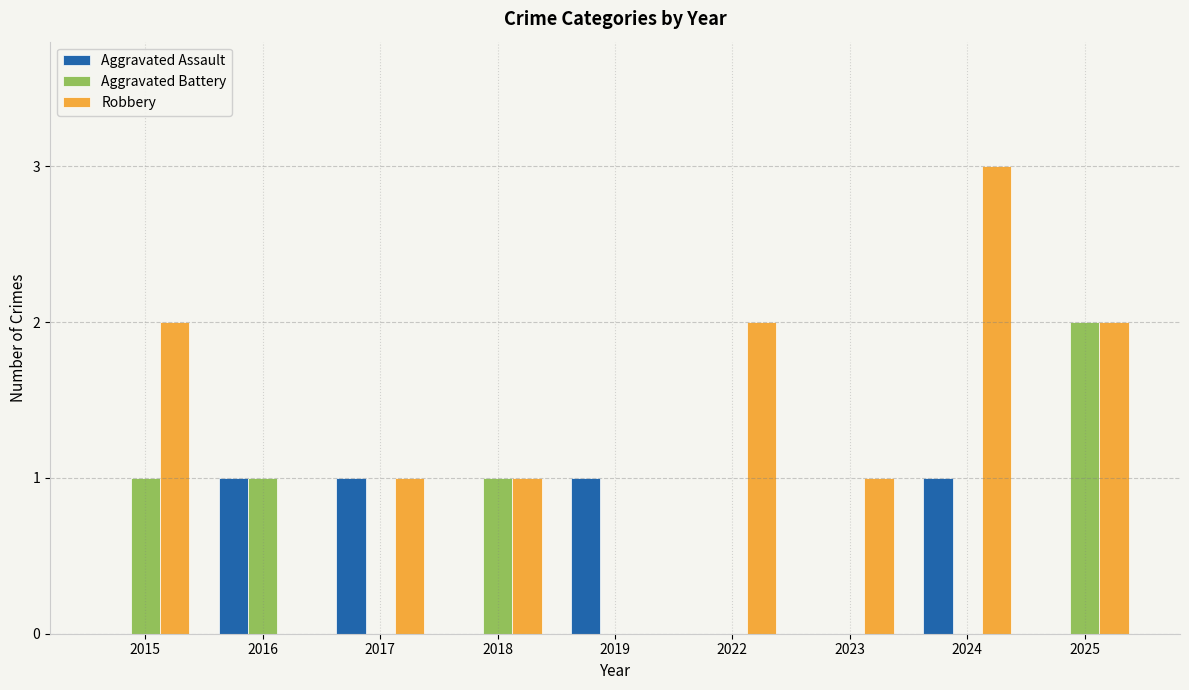

What is the sum of the Robbery values at 2023 and 2025?

3